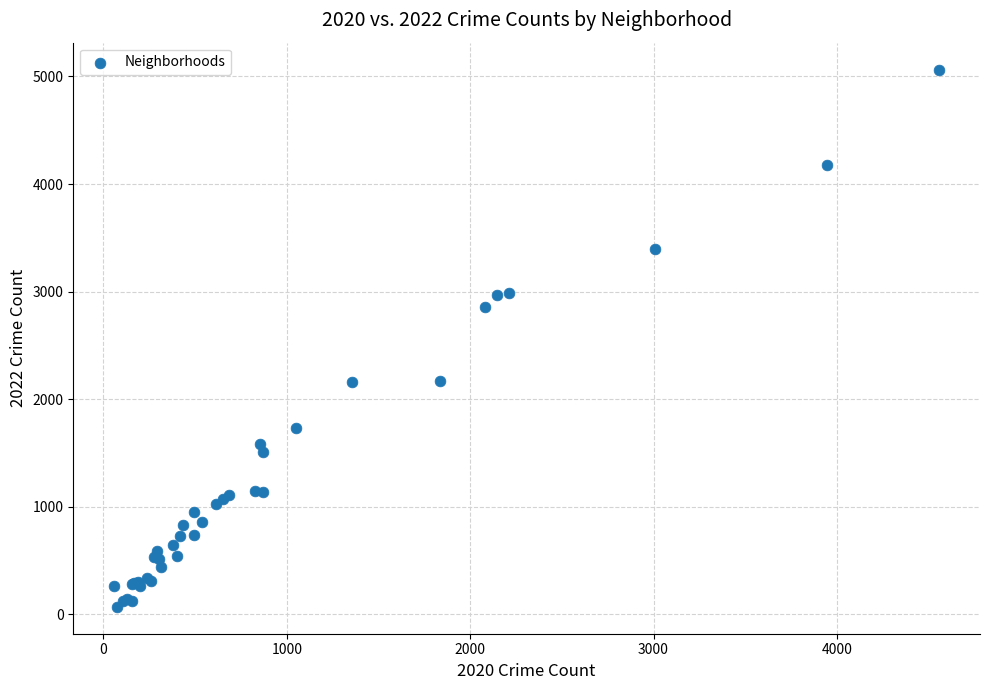

What Y value in the scatter plot is closest to 2567?

2862